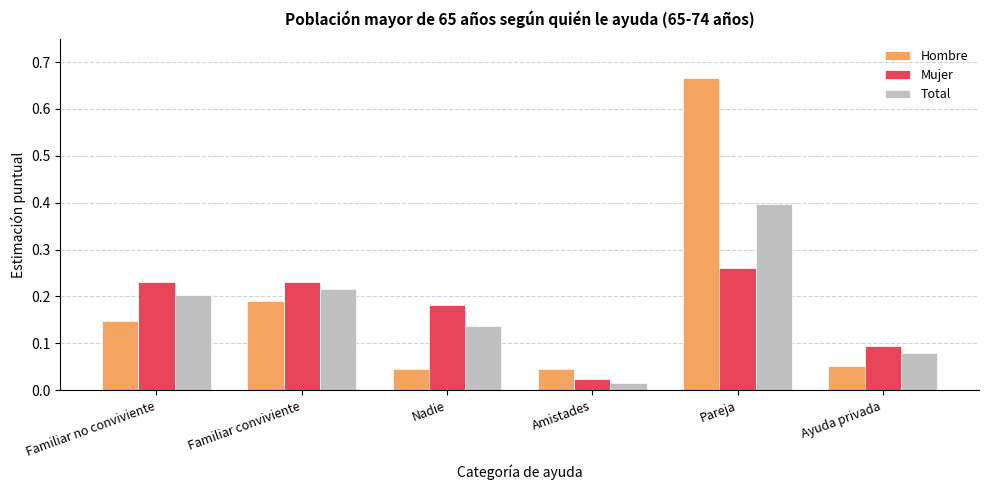

Which series has the widest spread of values?

Hombre